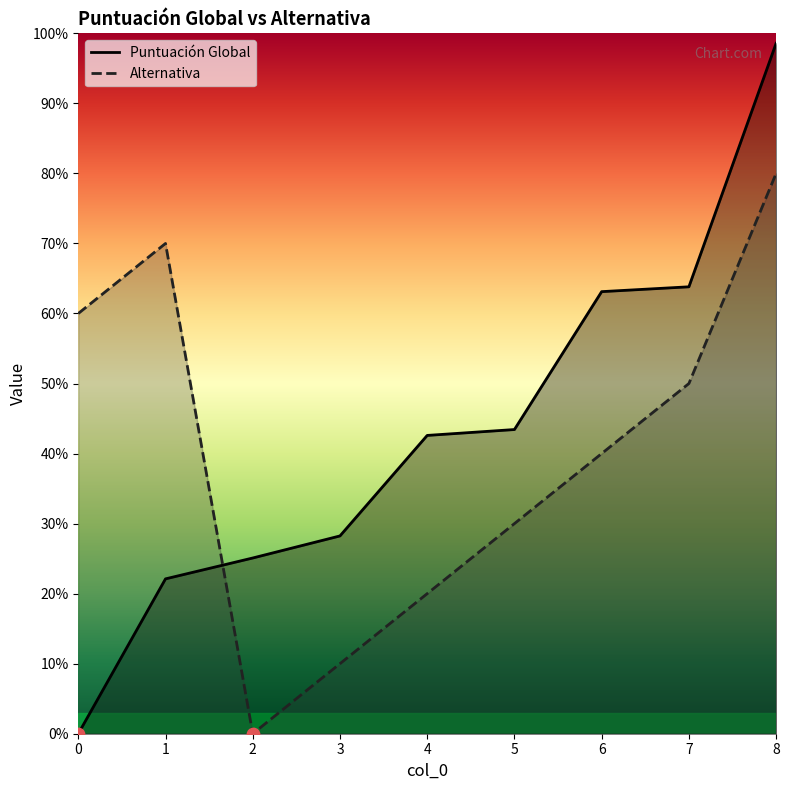

Which series has the widest spread of Y values?

Puntuación Global